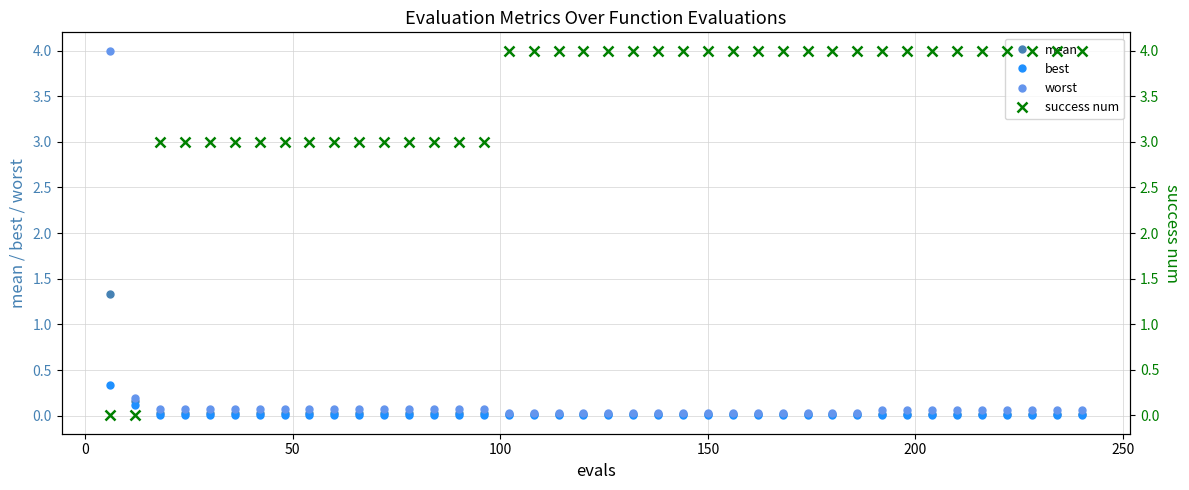

Reading right to left, transcribe all the data shown in this chart.

mean: 0.0	0.0	0.0	0.0	0.0	0.0	0.0	0.0	0.0	0.0	0.0	0.0	0.0	0.0	0.0	0.0	0.0	0.0	0.0	0.0	0.0	0.0	0.0	0.0	0.0	0.0	0.0	0.0	0.0	0.0	0.0	0.0	0.0	0.0	0.0	0.0	0.0	0.0	0.2	1.3
best: 0.0	0.0	0.0	0.0	0.0	0.0	0.0	0.0	0.0	0.0	0.0	0.0	0.0	0.0	0.0	0.0	0.0	0.0	0.0	0.0	0.0	0.0	0.0	0.0	0.0	0.0	0.0	0.0	0.0	0.0	0.0	0.0	0.0	0.0	0.0	0.0	0.0	0.0	0.1	0.3
worst: 0.1	0.1	0.1	0.1	0.1	0.1	0.1	0.1	0.1	0.0	0.0	0.0	0.0	0.0	0.0	0.0	0.0	0.0	0.0	0.0	0.0	0.0	0.0	0.0	0.1	0.1	0.1	0.1	0.1	0.1	0.1	0.1	0.1	0.1	0.1	0.1	0.1	0.1	0.2	4.0
success num: 4.0	4.0	4.0	4.0	4.0	4.0	4.0	4.0	4.0	4.0	4.0	4.0	4.0	4.0	4.0	4.0	4.0	4.0	4.0	4.0	4.0	4.0	4.0	4.0	3.0	3.0	3.0	3.0	3.0	3.0	3.0	3.0	3.0	3.0	3.0	3.0	3.0	3.0	0.0	0.0